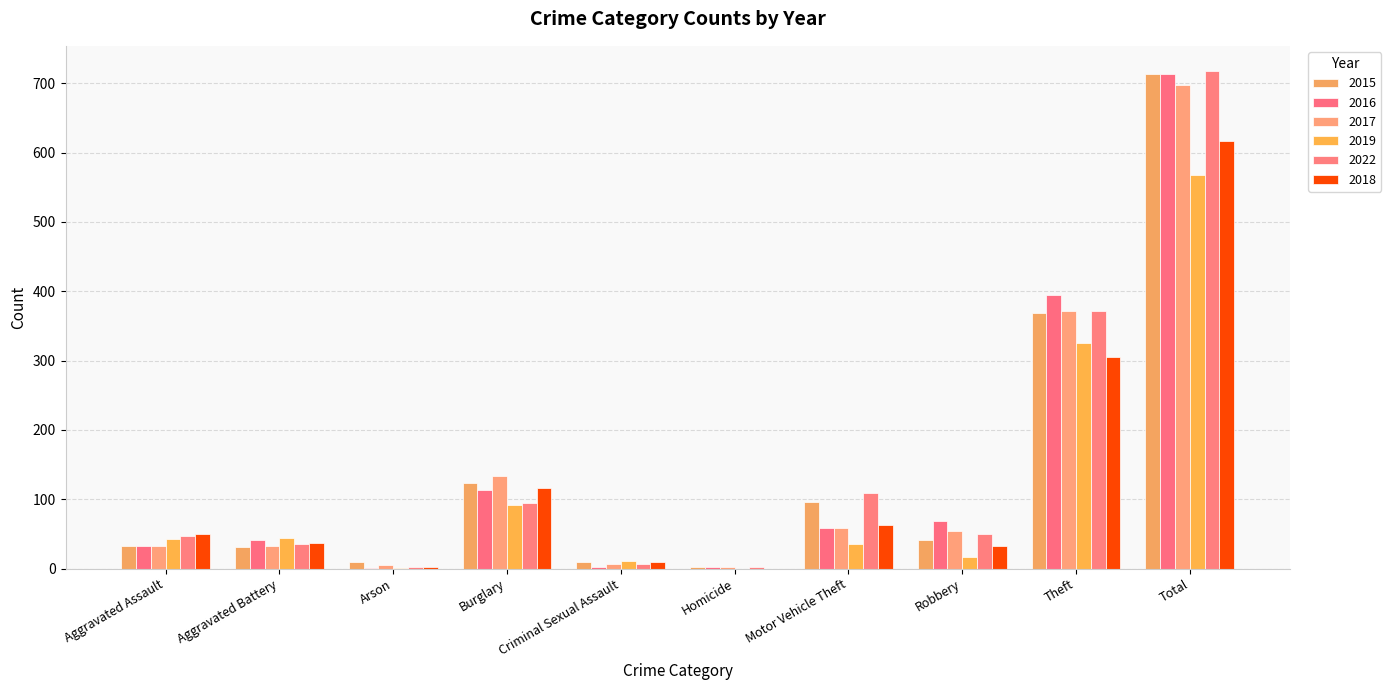

What is the spread (max minus min) of values at Arson?

8